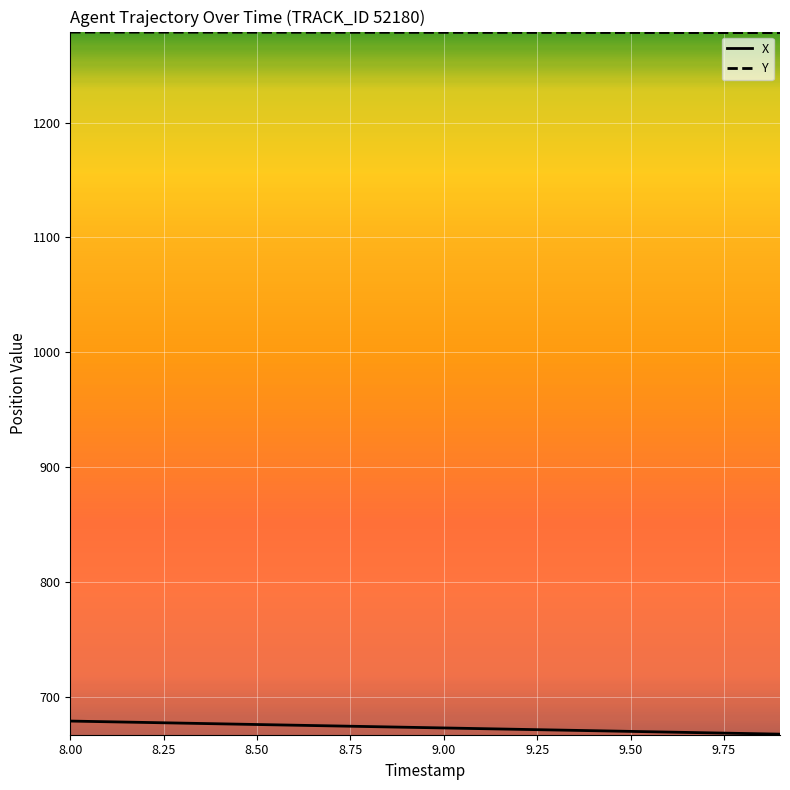

True or false: X and Y intersect in this chart.

False